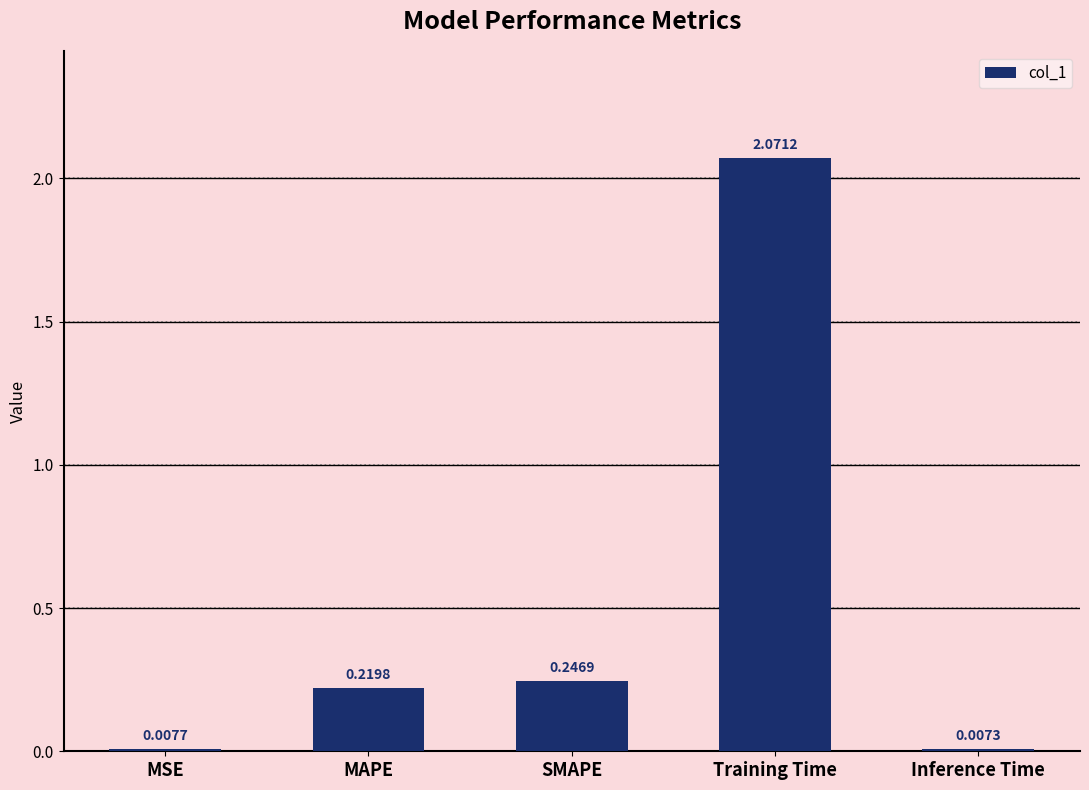

At which label is the value closest to 1?

SMAPE